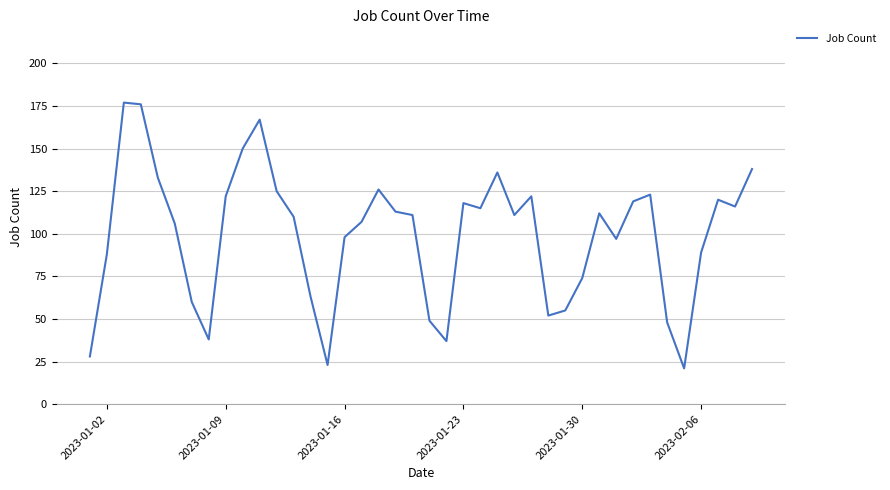

What is the minimum value shown in the chart?

21